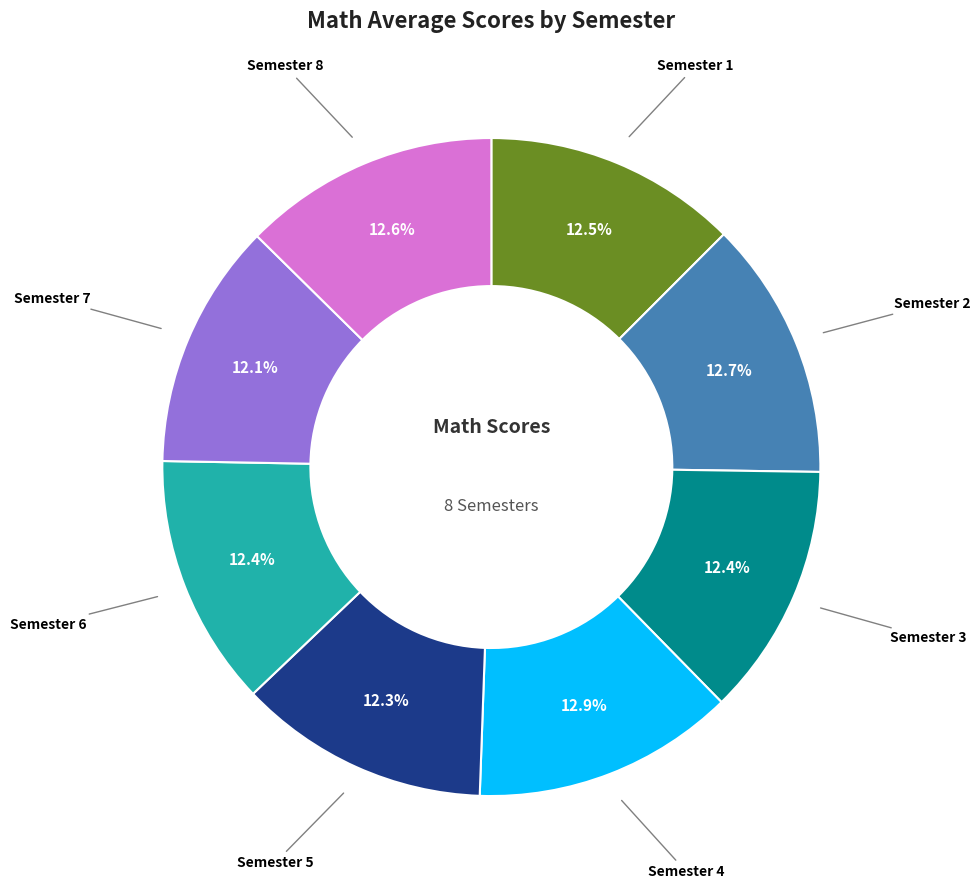

Does any single category account for the majority?

No